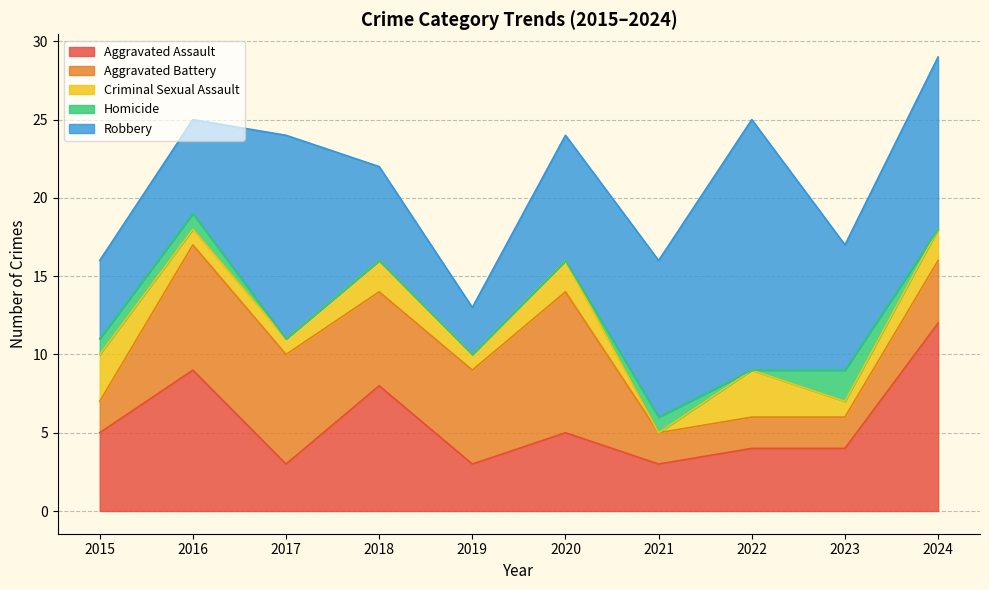

Where is Aggravated Battery nearest to the value 5?

2018